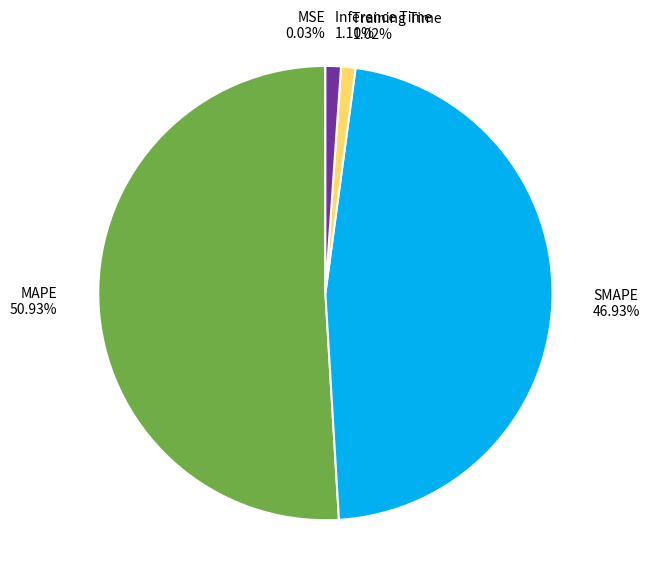

Between SMAPE and Inference Time, which is larger?

SMAPE